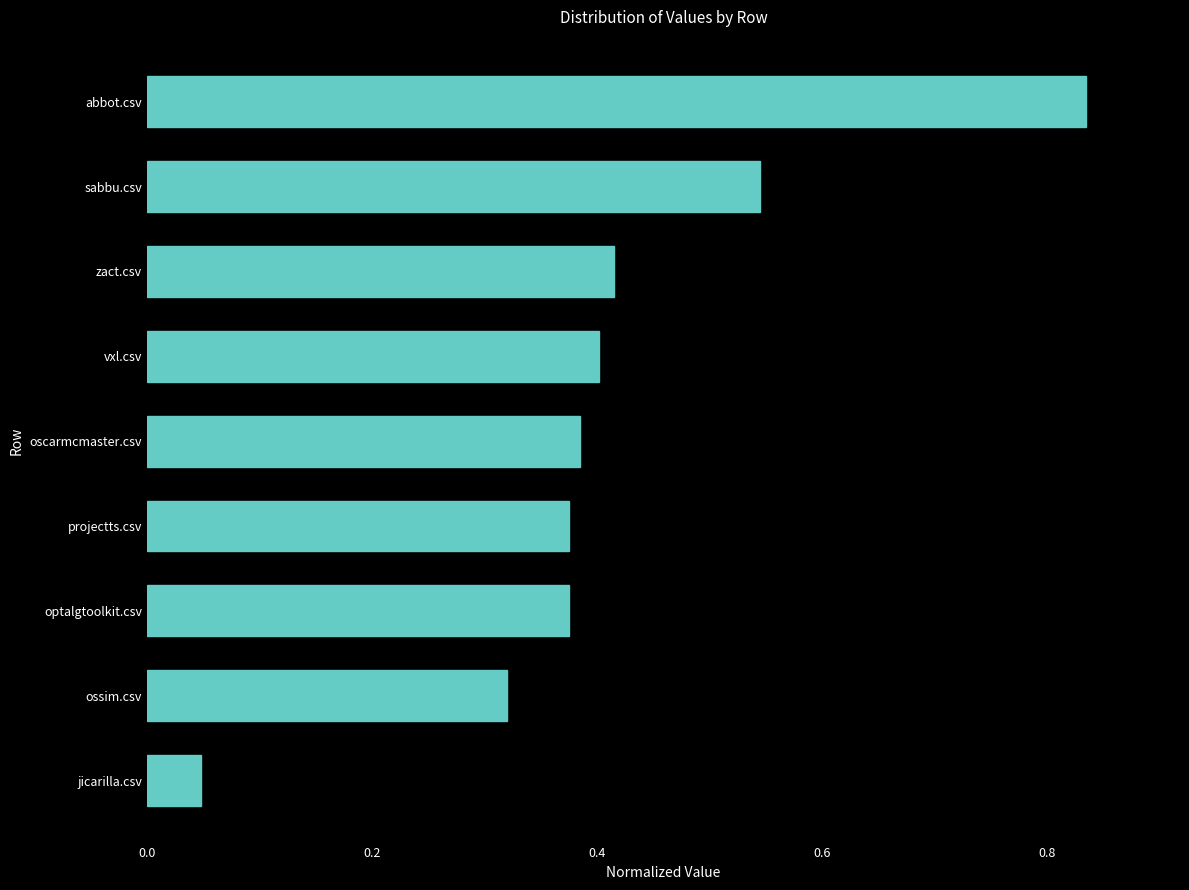

Is it true that the value at zact.csv is 0.3?

False